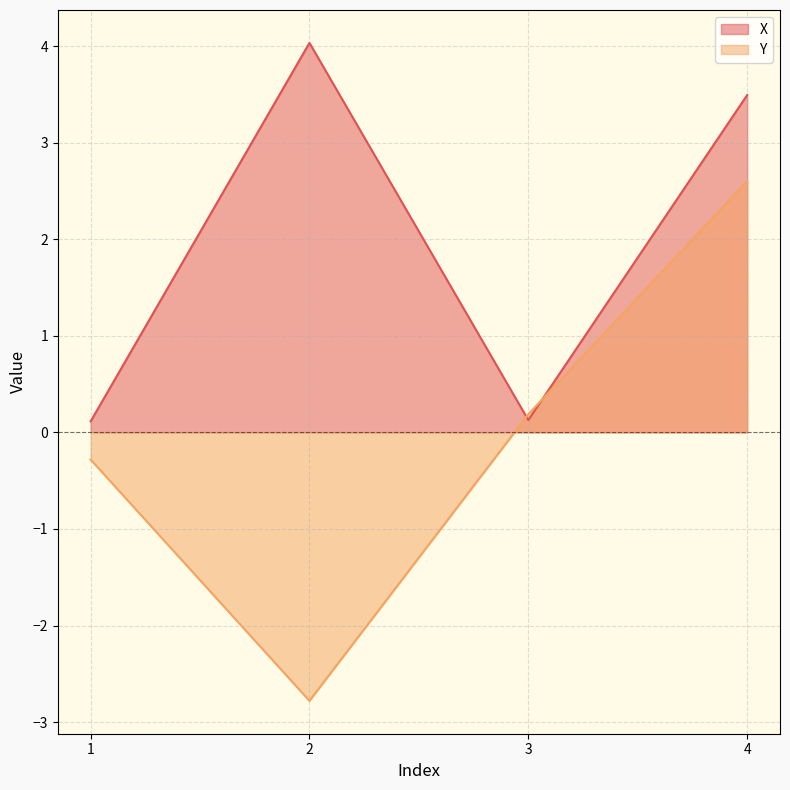

Reading left to right, what are all the values shown in this chart?

X: 1=0.1	2=4.0	3=0.1	4=3.5
Y: 1=-0.3	2=-2.8	3=0.2	4=2.6